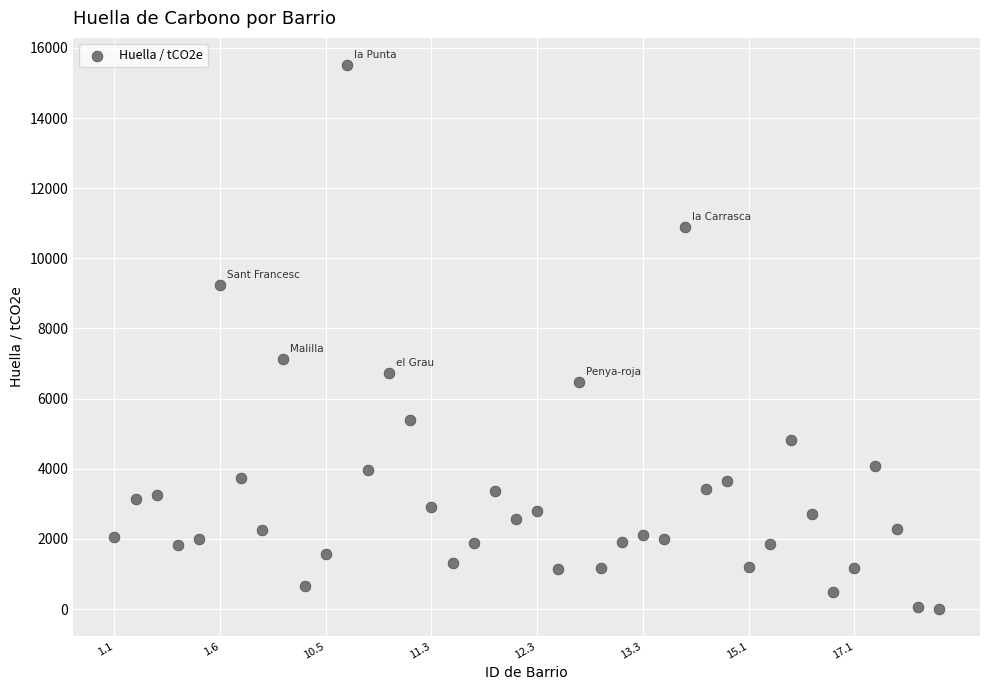

What is the range of Y values (max minus min)?

15505.3